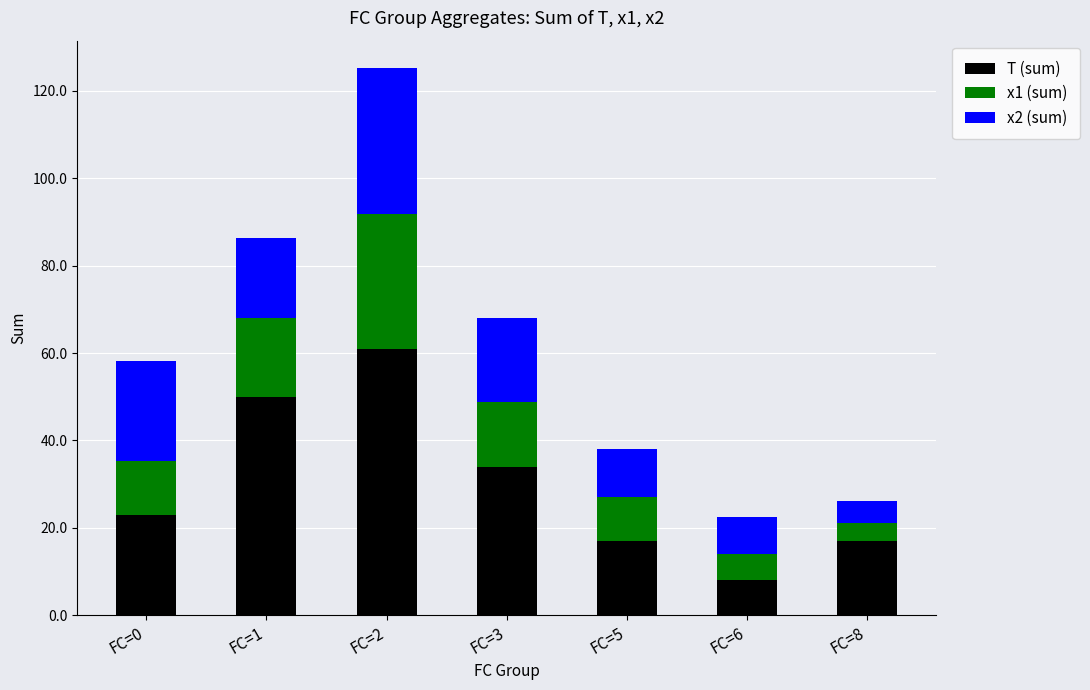

What is the sum of all T (sum) values?

210.0